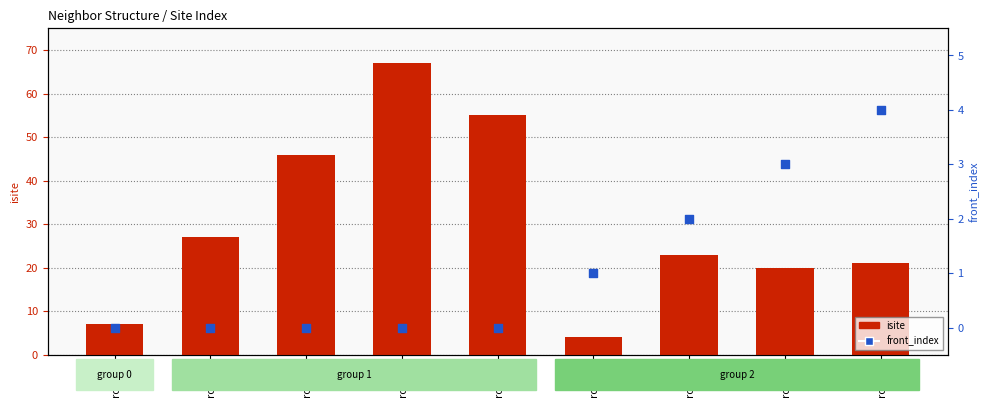

Which series has the largest total across all categories?

isite